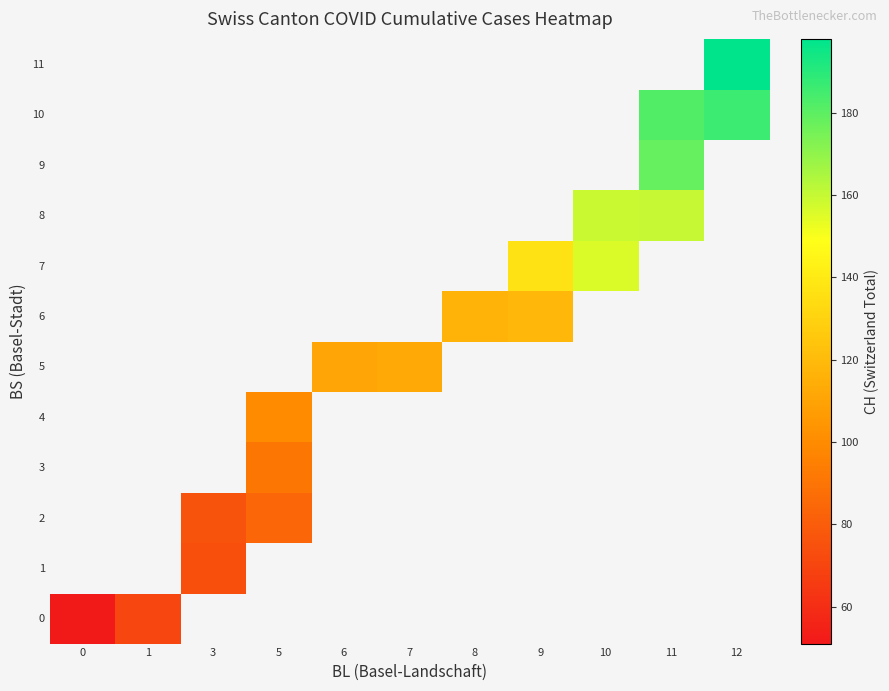

At how many categories does at least one series exceed 197?

1